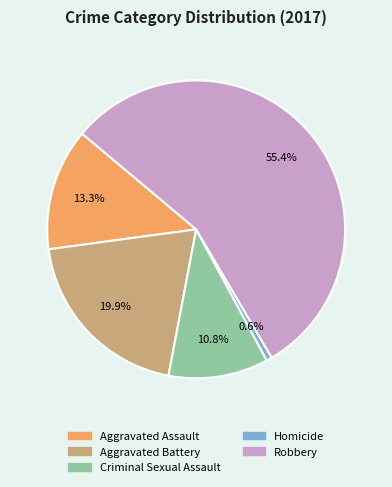

To the nearest percent, what portion does Aggravated Assault represent?

13%